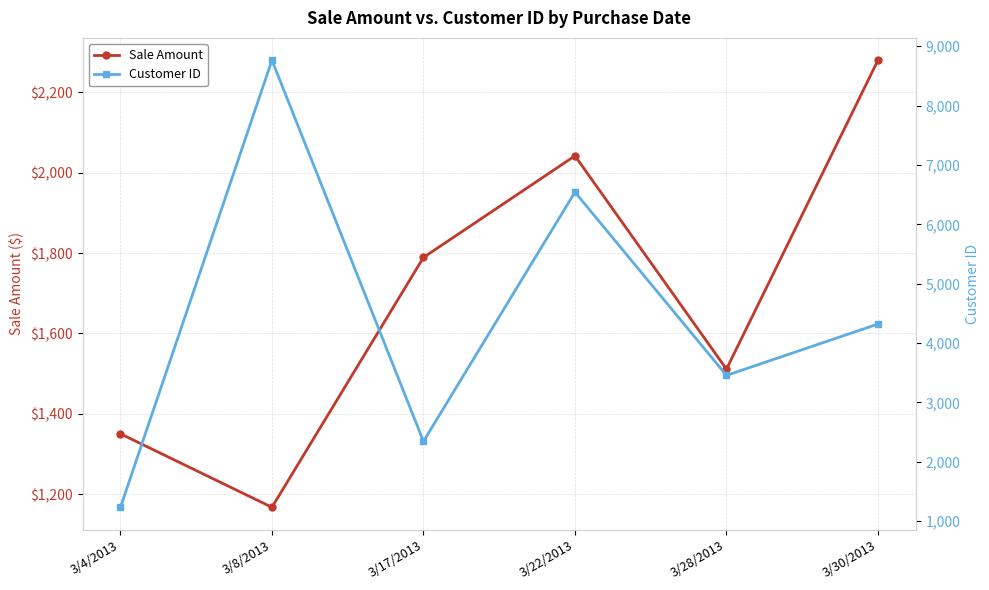

At 3/30/2013, list the series in order from largest to smallest.

Customer ID, Sale Amount